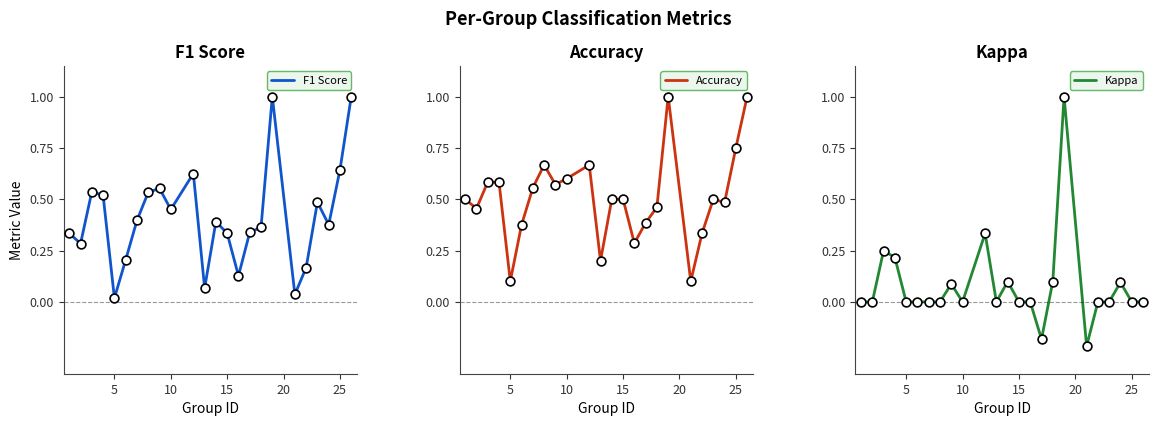

Which series has the largest total across all categories?

Accuracy